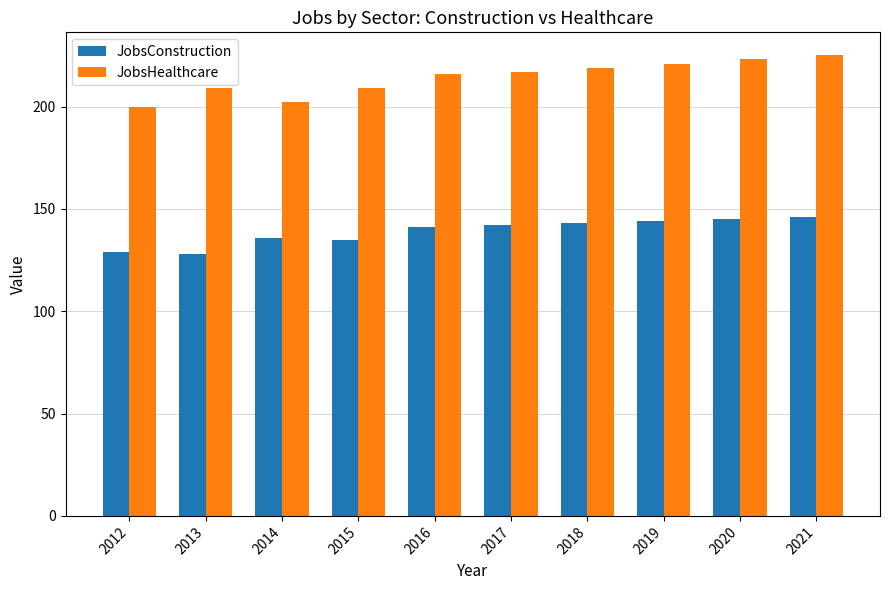

Reading left to right, extract all data points from this chart.

JobsConstruction: 2012=129	2013=128	2014=136	2015=135	2016=141	2017=142	2018=143	2019=144	2020=145	2021=146
JobsHealthcare: 2012=200	2013=209	2014=202	2015=209	2016=216	2017=217	2018=219	2019=221	2020=223	2021=225